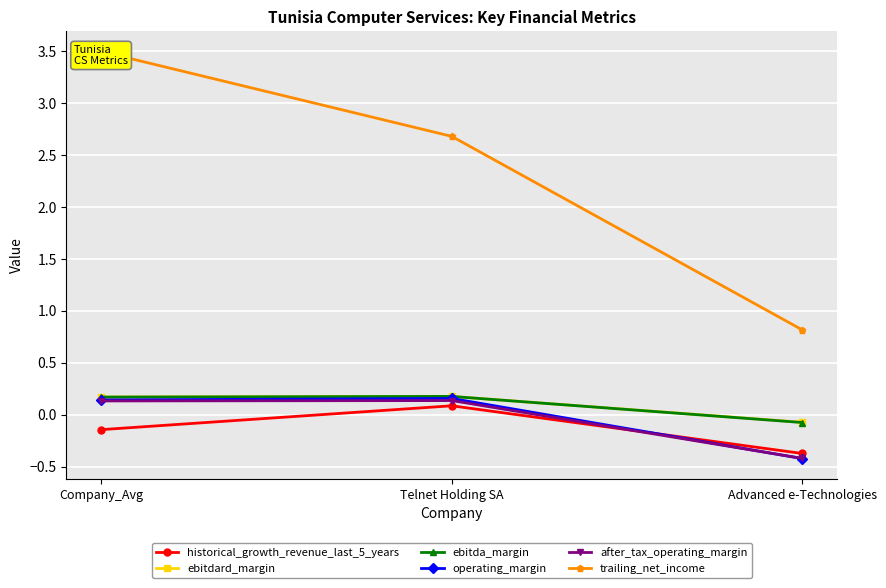

Which series changed the most between Telnet Holding SA and Advanced e-Technologies?

trailing_net_income